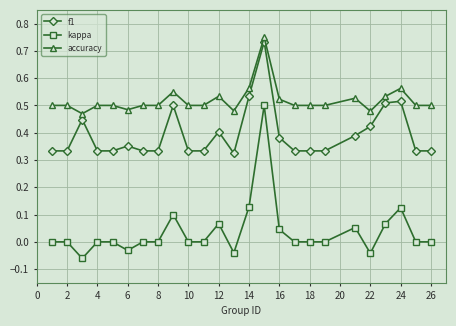

Rank the series by their average value, from highest to lowest.

accuracy, f1, kappa